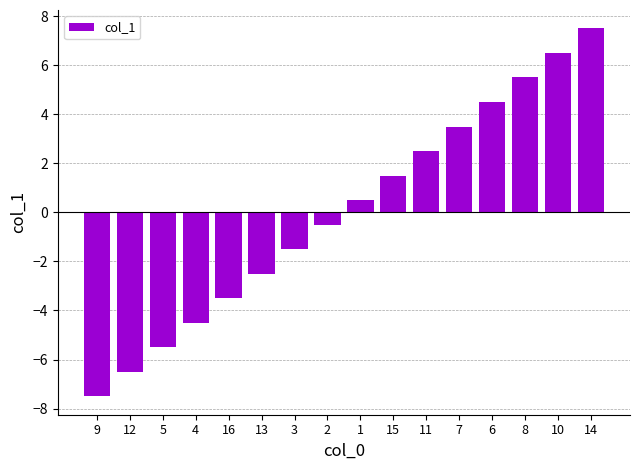

Does the chart contain any negative values?

Yes